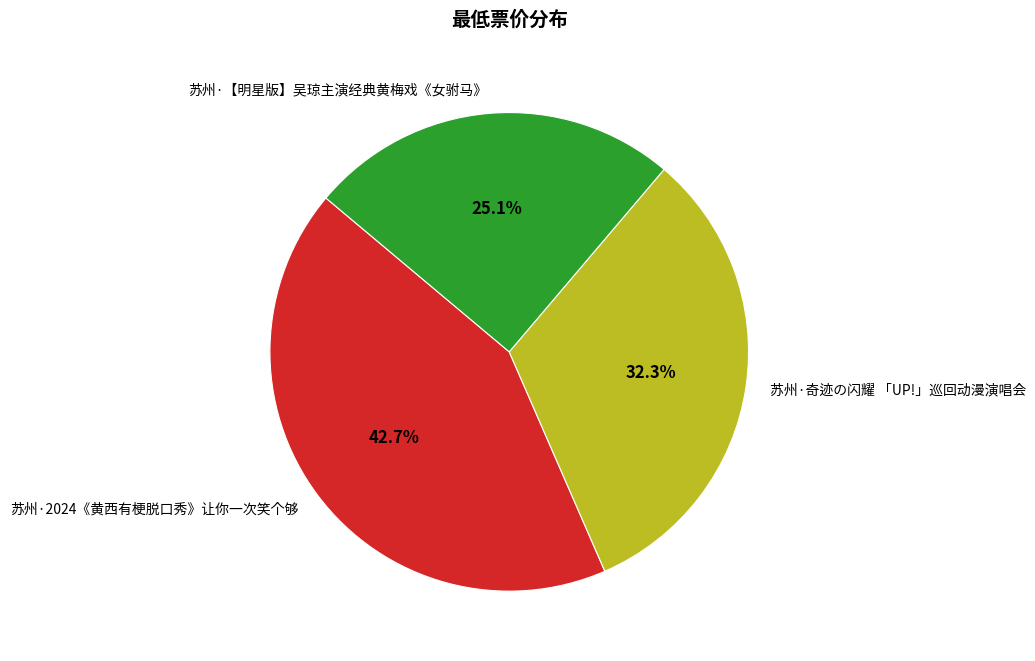

Is the sum of 苏州·2024《黄西有梗脱口秀》让你一次笑个够 and 苏州·【明星版】吴琼主演经典黄梅戏《女驸马》 greater than half?

Yes